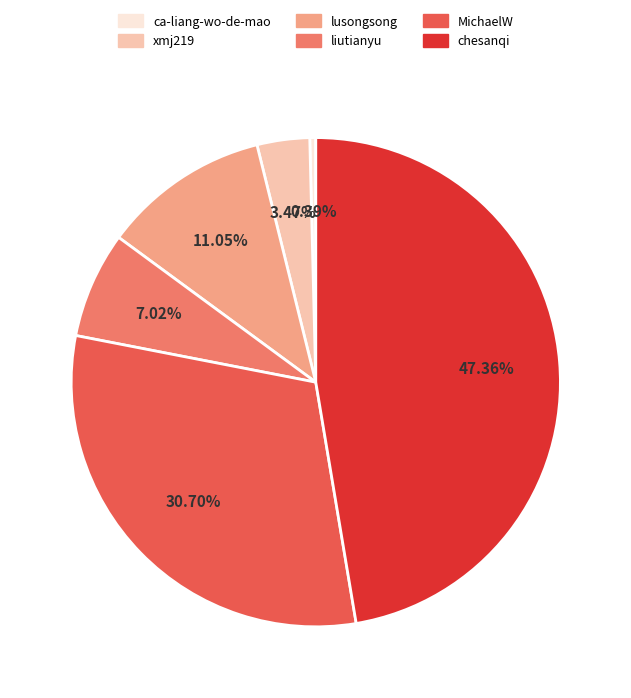

Between MichaelW and xmj219, which is larger?

MichaelW